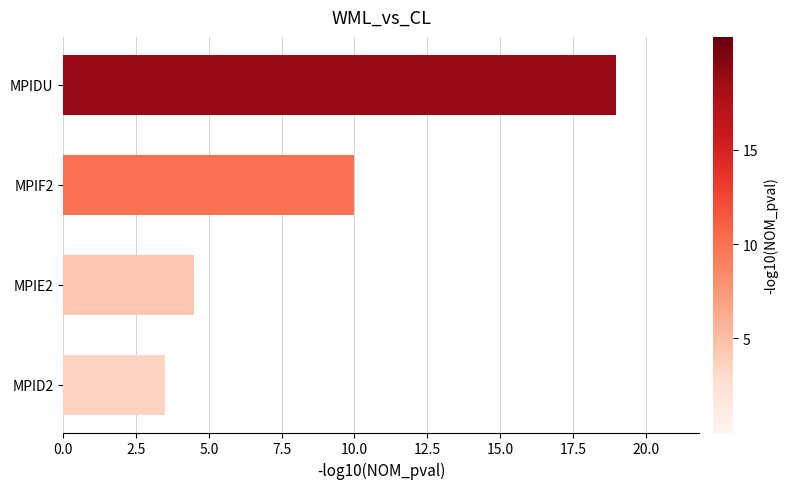

Reading bottom to top, extract all data points from this chart.

3.5	4.5	10.0	19.0